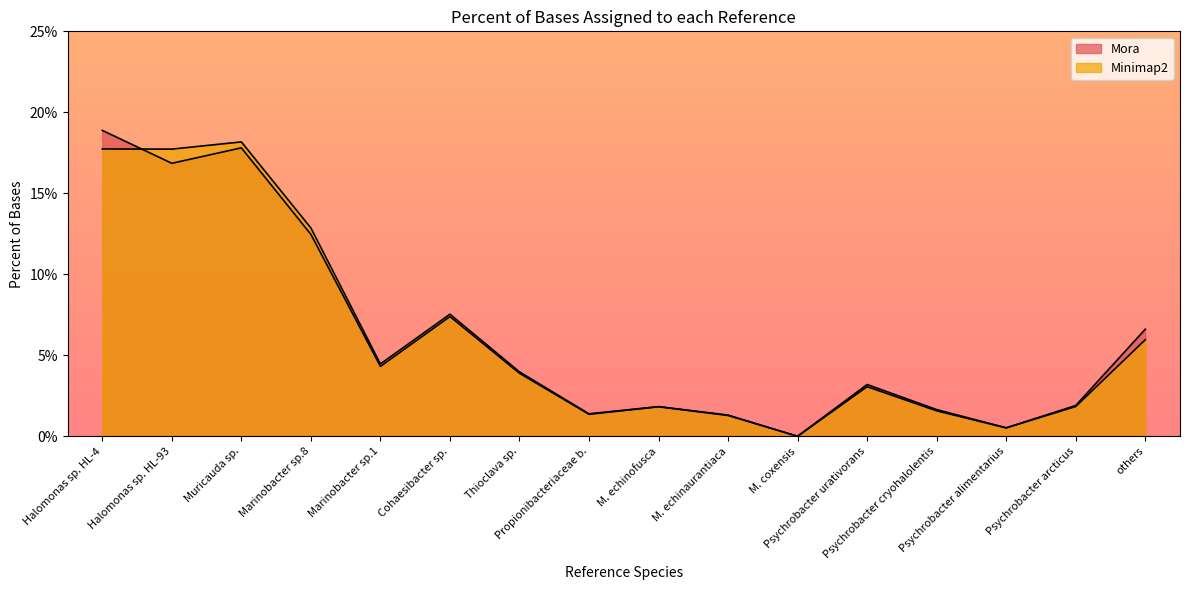

What is the sum of the Mora values at Psychrobacter arcticus and Cohaesibacter sp.?

0.1